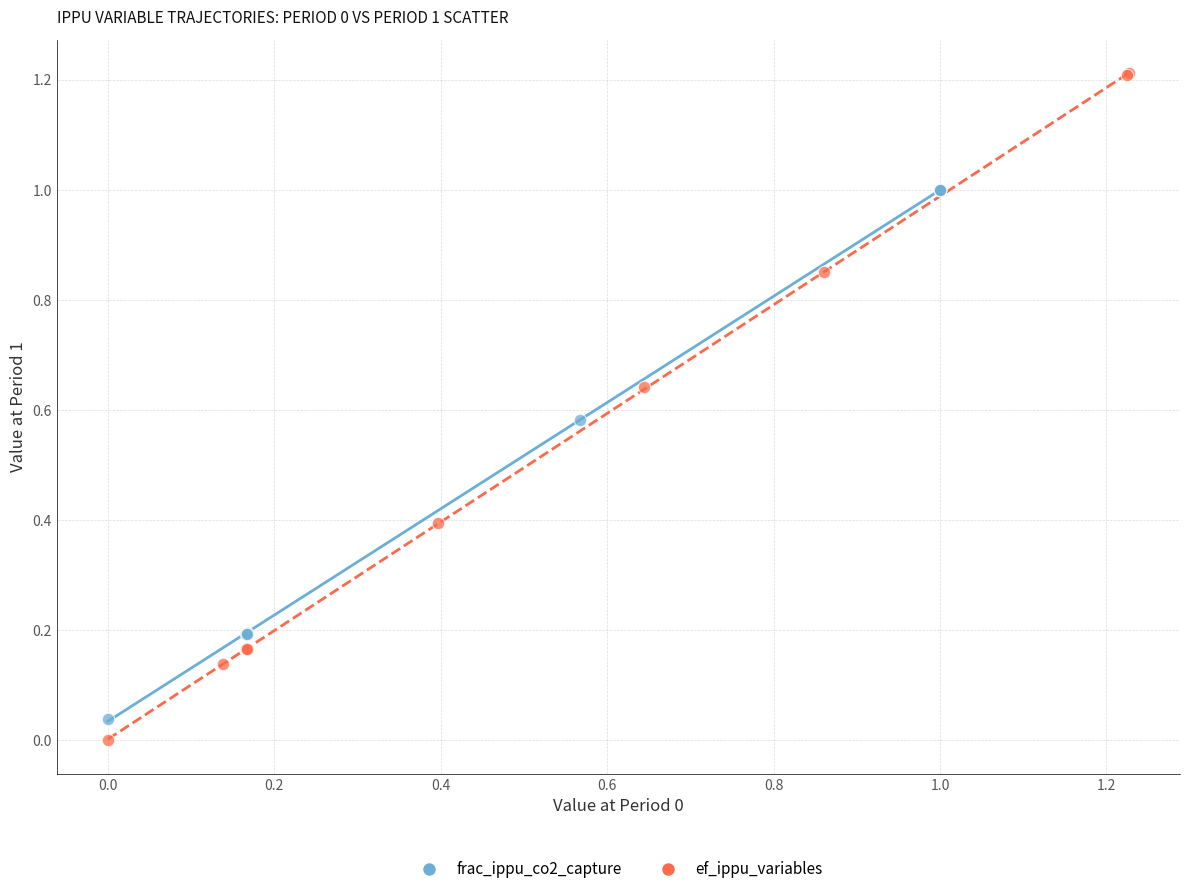

Which series reaches the maximum Y coordinate?

ef_ippu_variables